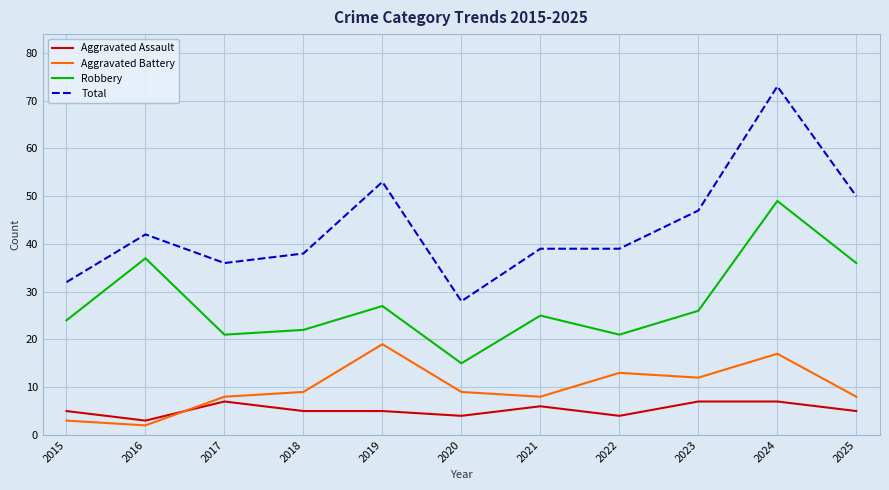

Which series has the largest range (max minus min)?

Total